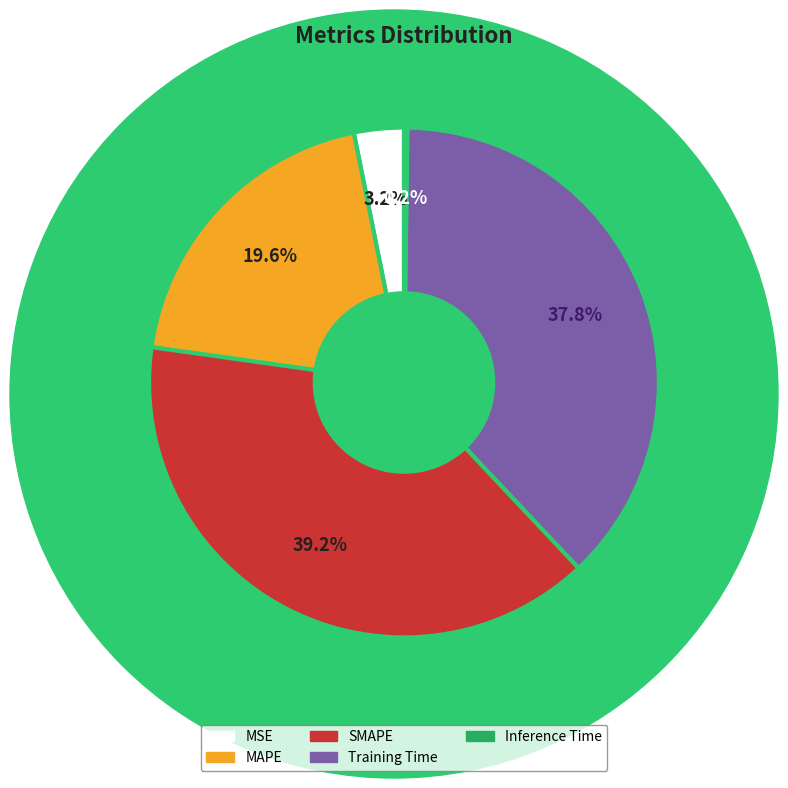

Which category has the biggest portion of the pie?

SMAPE